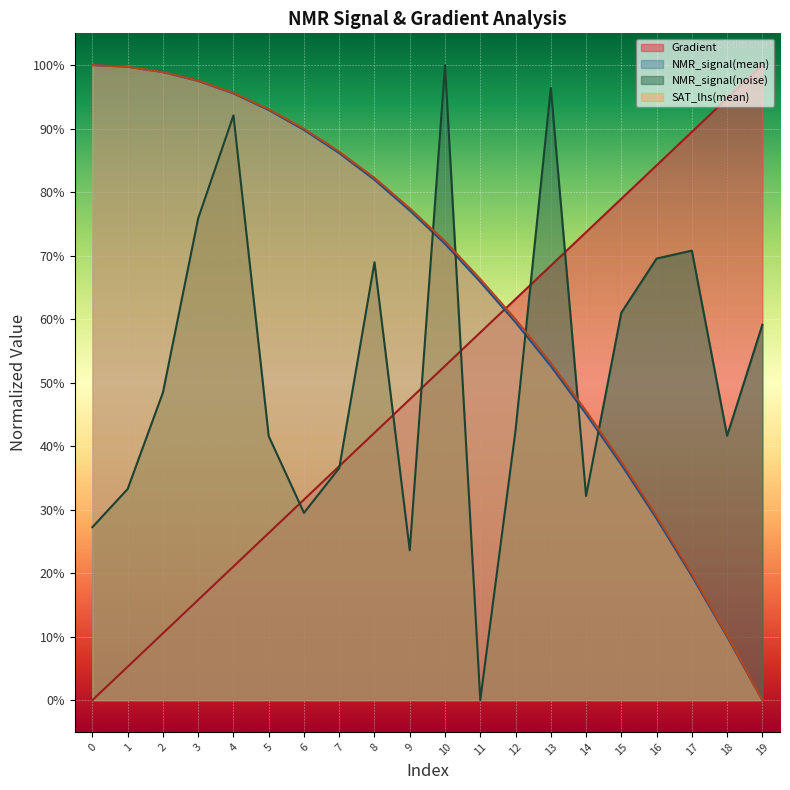

What is the value of the NMR_signal(noise) point at the 11th from the left?

1.0